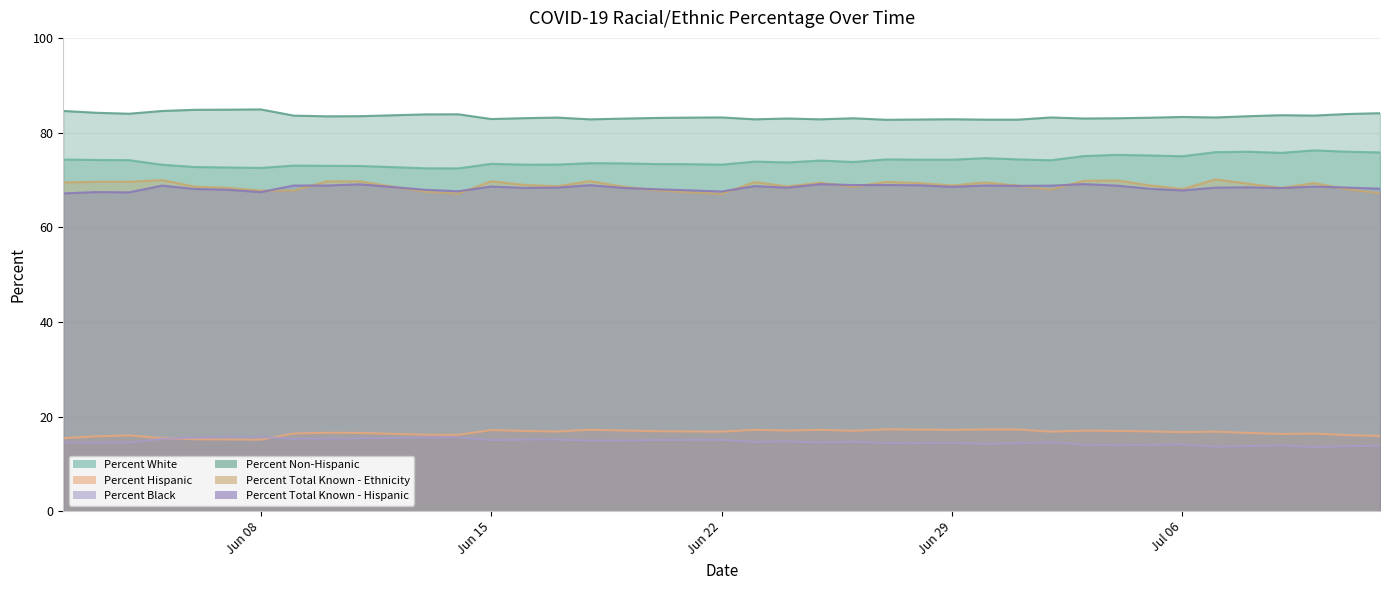

Reading right to left, list all the values displayed in this chart.

Percent White: 75.8	76.0	76.2	75.7	76.0	75.9	75.0	75.2	75.3	75.0	74.1	74.3	74.6	74.3	74.3	74.3	73.8	74.1	73.7	73.9	73.2	73.3	73.3	73.5	73.5	73.2	73.2	73.4	72.4	72.5	72.9	73.0	73.0	72.5	72.6	72.7	73.2	74.2	74.2	74.3
Percent Hispanic: 15.9	16.1	16.4	16.3	16.5	16.8	16.7	16.9	17.0	17.0	16.8	17.3	17.3	17.2	17.2	17.3	17.0	17.2	17.0	17.2	16.8	16.8	16.9	17.1	17.2	16.8	17.0	17.1	16.1	16.2	16.5	16.6	16.4	15.1	15.2	15.2	15.4	16.0	15.8	15.4
Percent Black: 13.8	13.8	13.6	13.9	13.8	13.6	14.1	14.0	13.9	14.1	14.6	14.4	14.2	14.4	14.4	14.4	14.7	14.5	14.7	14.6	15.1	15.1	15.0	14.9	14.9	15.2	15.1	15.0	15.6	15.6	15.4	15.4	15.3	15.7	15.6	15.6	15.3	14.5	14.5	14.5
Percent Non-Hispanic: 84.1	83.9	83.6	83.7	83.5	83.2	83.3	83.1	83.0	83.0	83.2	82.7	82.7	82.8	82.8	82.7	83.0	82.8	83.0	82.8	83.2	83.2	83.1	83.0	82.8	83.2	83.0	82.9	83.9	83.8	83.5	83.4	83.6	84.9	84.8	84.8	84.6	84.0	84.2	84.6
Percent Total Known - Ethnicity: 67.2	68.0	69.3	68.3	69.2	70.1	68.1	68.8	69.9	69.8	68.0	68.8	69.5	68.8	69.3	69.6	68.6	69.4	68.6	69.5	67.0	67.4	67.8	68.6	69.7	68.7	68.9	69.7	67.1	67.5	69.7	69.7	67.8	67.8	68.3	68.6	70.0	69.6	69.6	69.5
Percent Total Known - Hispanic: 68.1	68.4	68.6	68.3	68.4	68.4	67.8	68.1	68.8	69.1	68.8	68.7	68.8	68.5	68.9	68.9	68.9	69.1	68.4	68.7	67.5	67.8	68.0	68.3	68.9	68.4	68.3	68.6	67.6	67.9	69.1	68.8	68.8	67.4	67.9	68.1	68.8	67.4	67.4	67.1